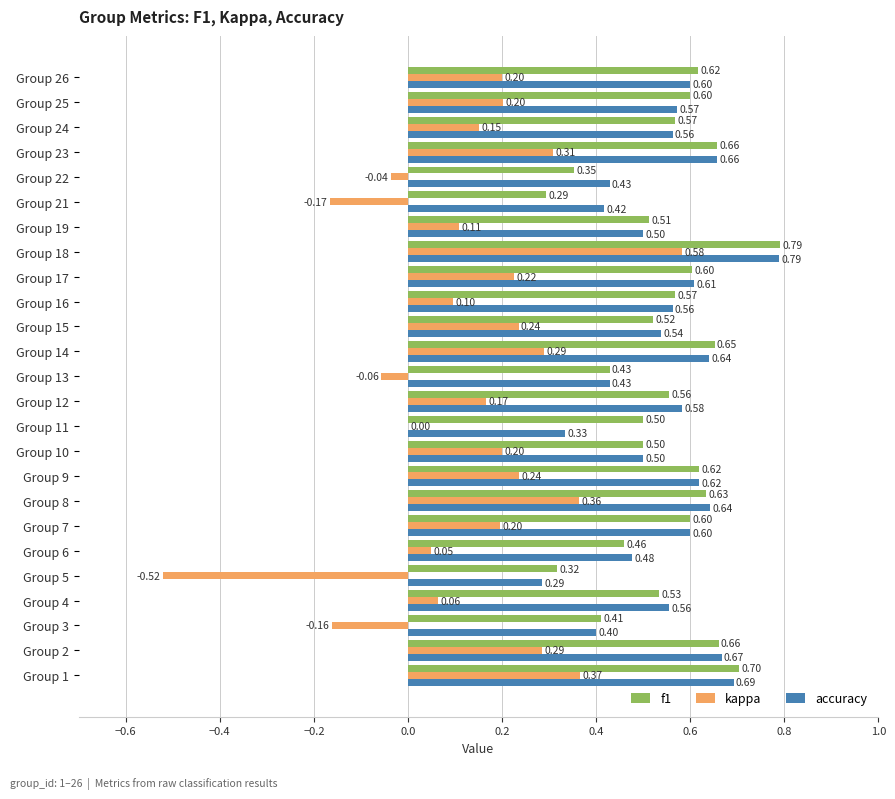

Between Group 24 and Group 25, which series saw the biggest shift?

kappa